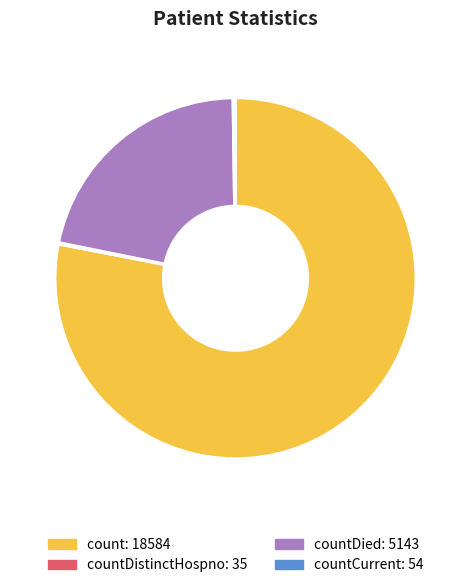

Is there a majority slice in this chart?

Yes